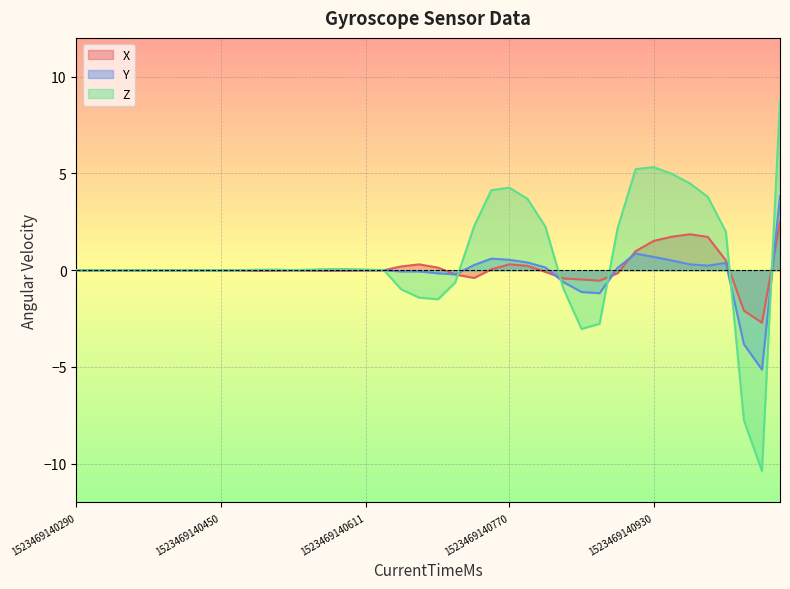

True or false: Y and X intersect in this chart.

True